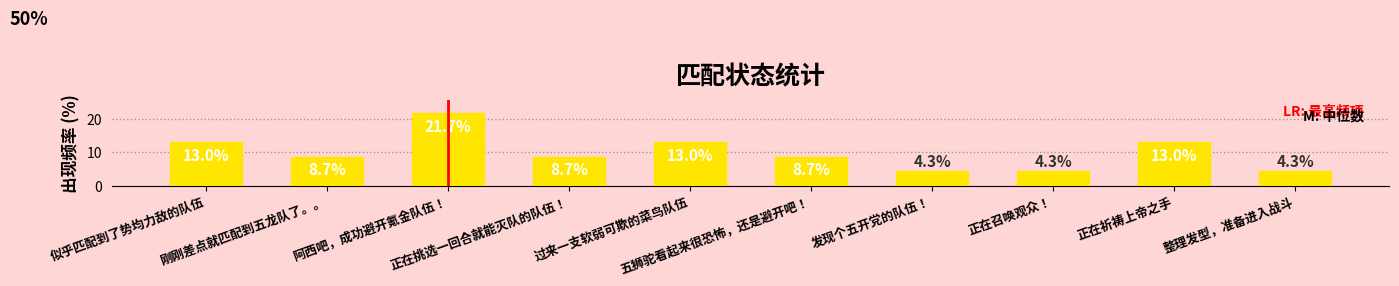

What is the maximum value shown in the chart?

21.7